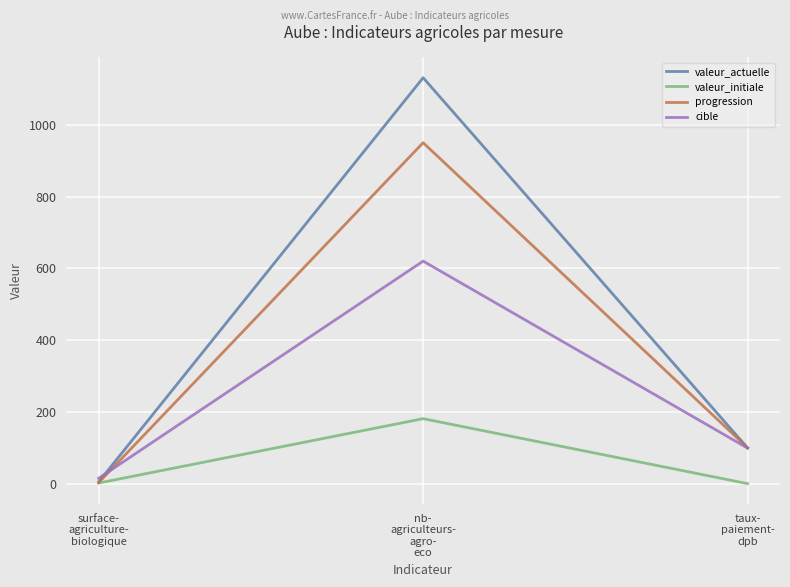

What is the maximum value for cible?

620.0